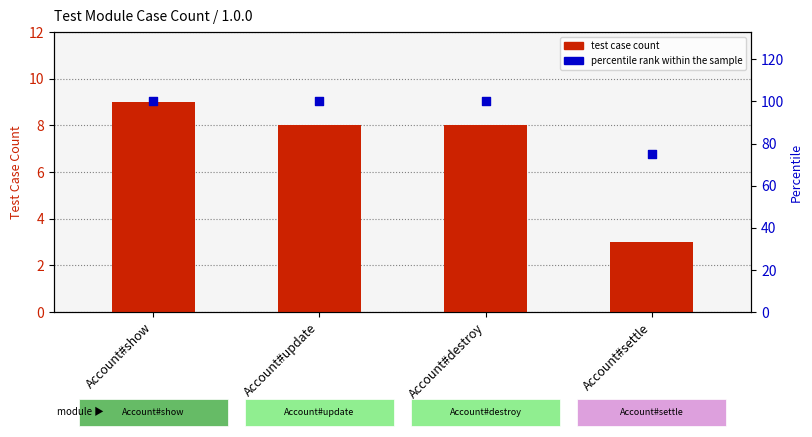

Which series has the largest total across all categories?

percentile rank within the sample